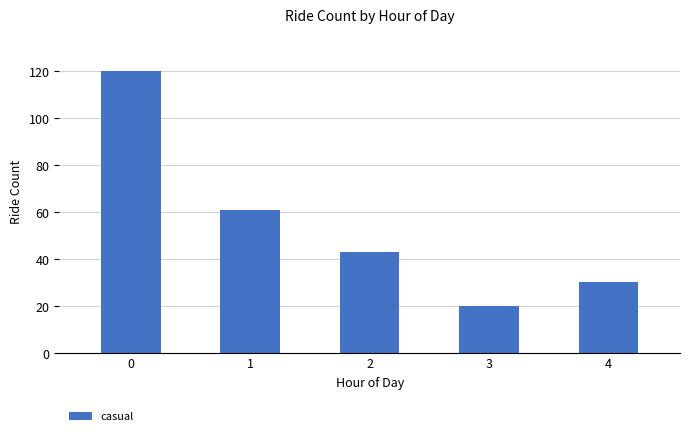

Reading left to right, what are all the values shown in this chart?

120	61	43	20	30